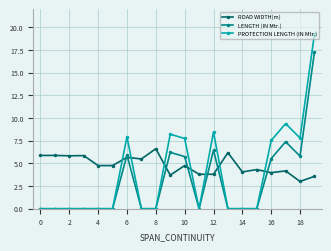

What is the average value of the ROAD WIDTH(m) series?

4.8